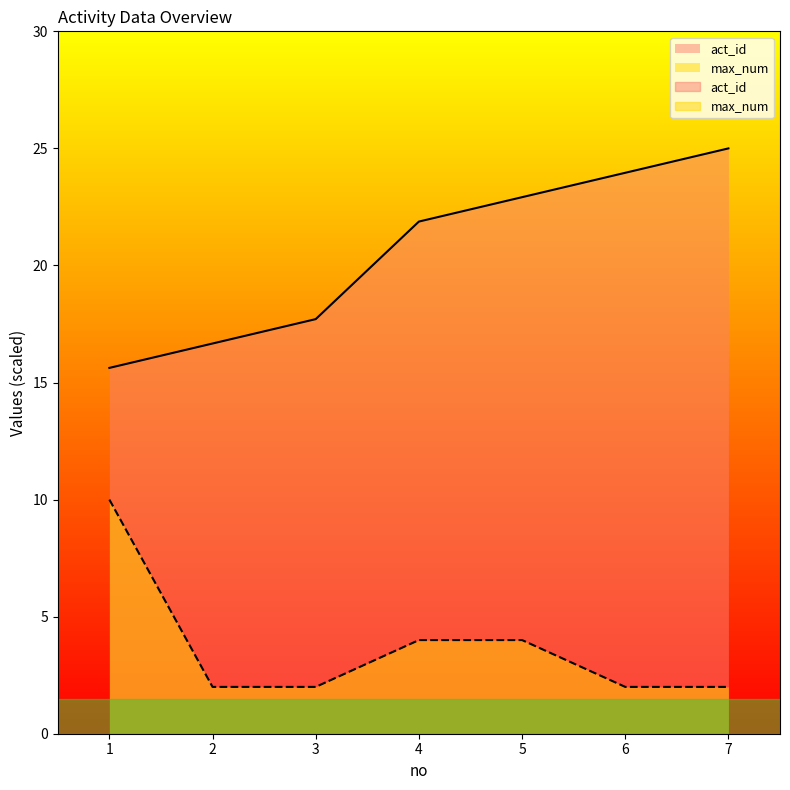

At which label does act_id reach its minimum?

1